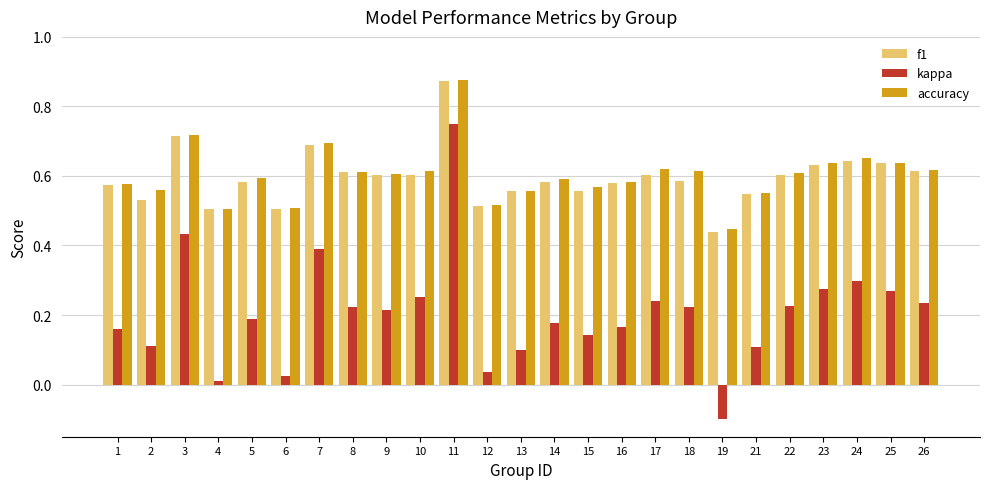

At which category does the chart reach its minimum across all series?

19